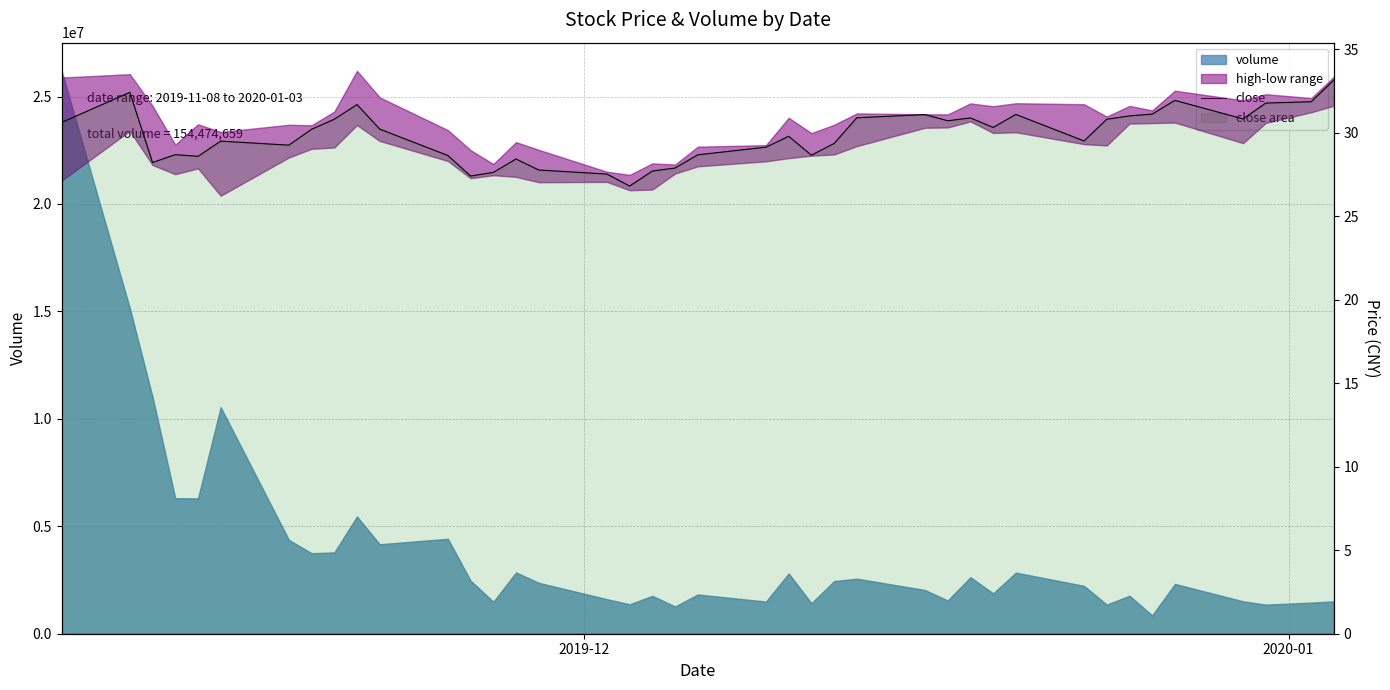

The chart shows a value of 52.6 at 22. True or false?

False